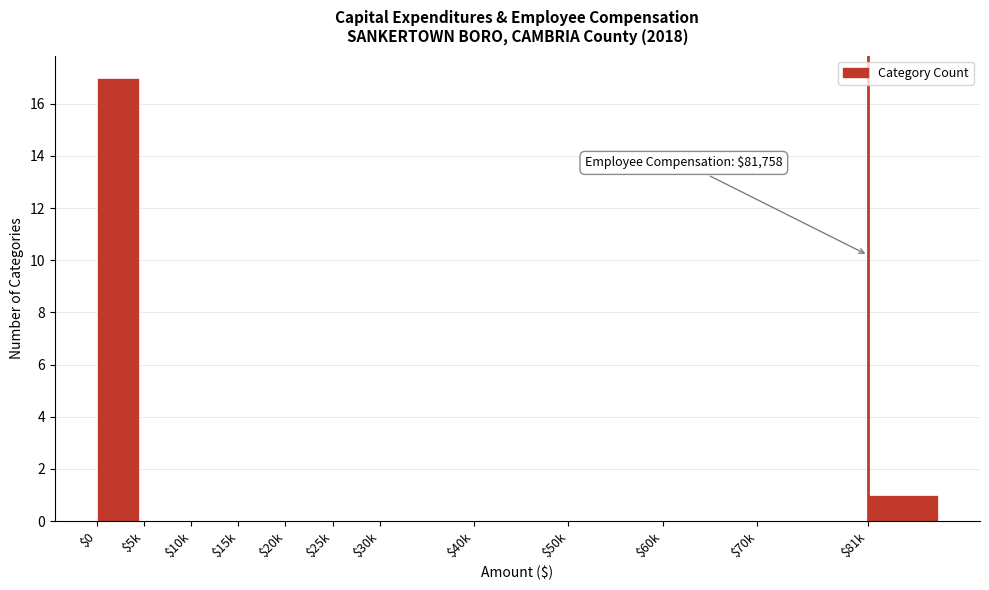

Where is the data nearest to the value 8?

$81k